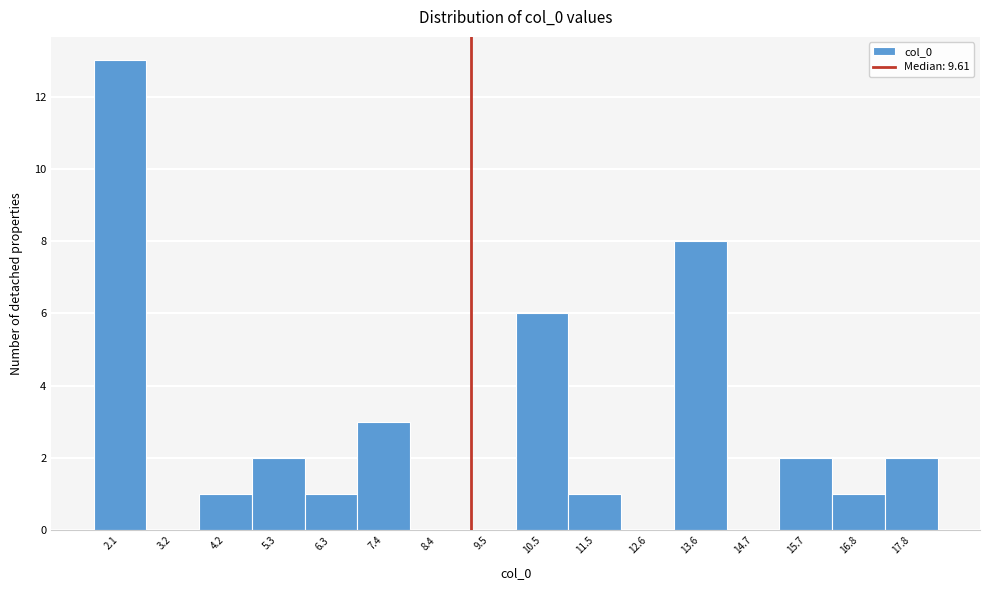

Reading left to right, list all the values displayed in this chart.

2.1=13	3.2=0	4.2=1	5.3=2	6.3=1	7.4=3	8.4=0	9.5=0	10.5=6	11.5=1	12.6=0	13.6=8	14.7=0	15.7=2	16.8=1	17.8=2